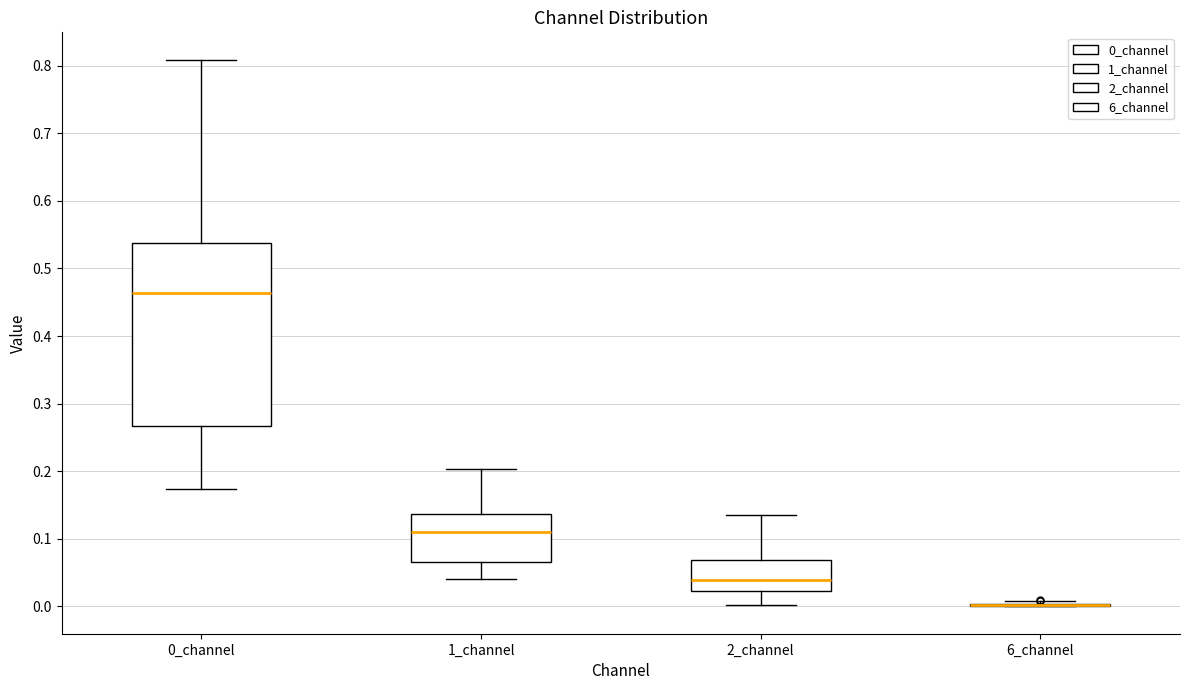

Which box is the tallest, from its lower edge to its upper edge?

0_channel